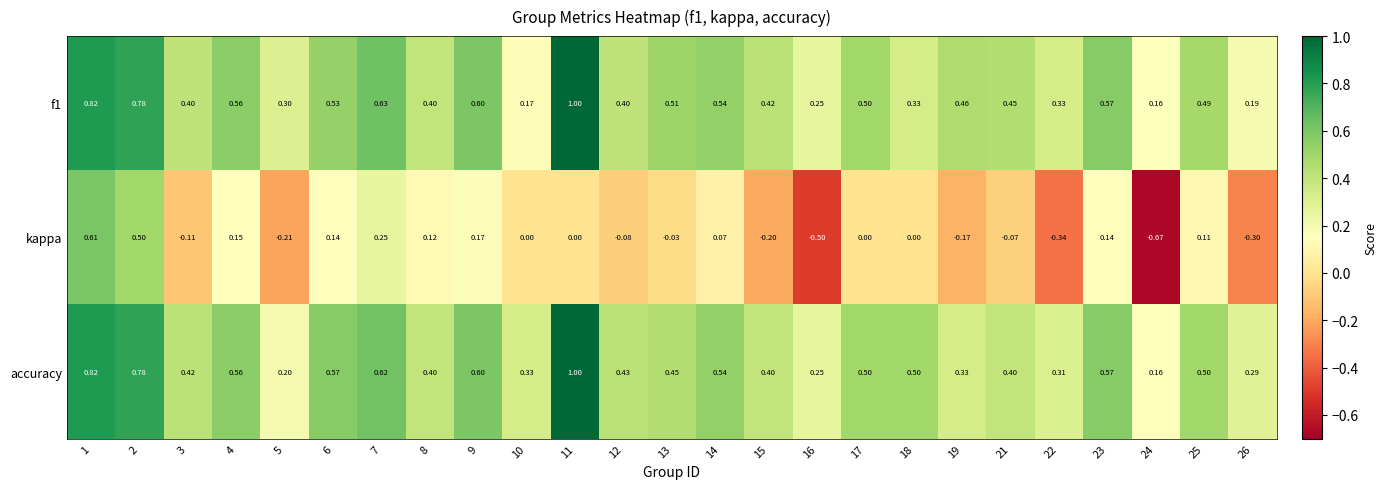

Which series has the widest spread of values?

kappa